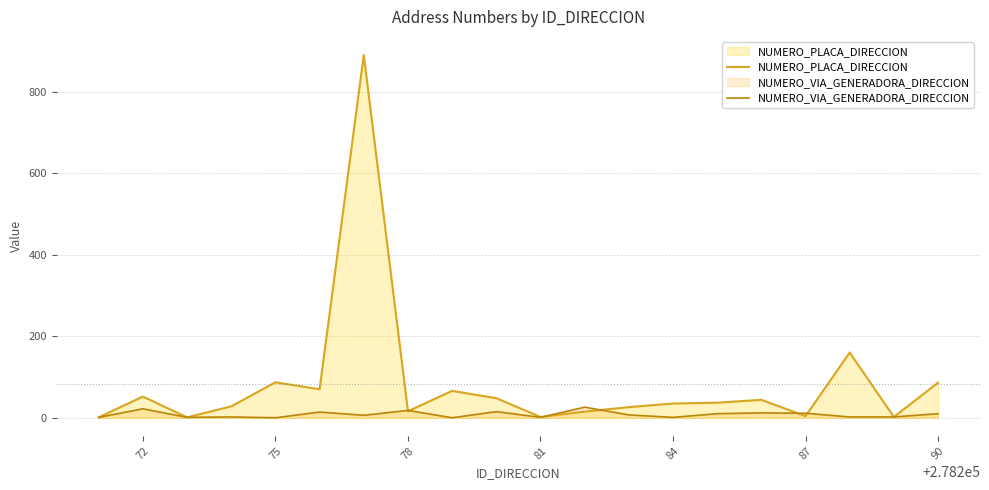

Which series has the widest spread of values?

NUMERO_PLACA_DIRECCION